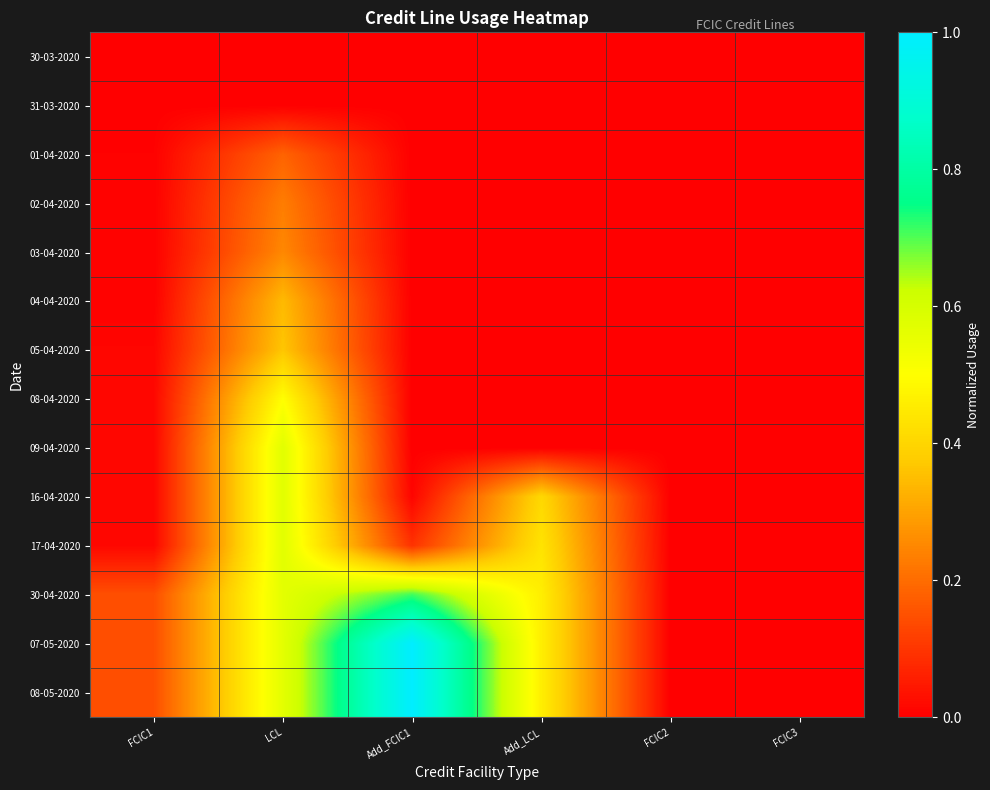

Reading left to right, transcribe all the data shown in this chart.

30-03-2020: FCIC1=0.0	LCL=0.0	Add_FCIC1=0.0	Add_LCL=0.0	FCIC2=0.0	FCIC3=0.0
31-03-2020: FCIC1=0.0	LCL=0.0	Add_FCIC1=0.0	Add_LCL=0.0	FCIC2=0.0	FCIC3=0.0
01-04-2020: FCIC1=0.0	LCL=0.2	Add_FCIC1=0.0	Add_LCL=0.0	FCIC2=0.0	FCIC3=0.0
02-04-2020: FCIC1=0.0	LCL=0.2	Add_FCIC1=0.0	Add_LCL=0.0	FCIC2=0.0	FCIC3=0.0
03-04-2020: FCIC1=0.0	LCL=0.3	Add_FCIC1=0.0	Add_LCL=0.0	FCIC2=0.0	FCIC3=0.0
04-04-2020: FCIC1=0.0	LCL=0.3	Add_FCIC1=0.0	Add_LCL=0.0	FCIC2=0.0	FCIC3=0.0
05-04-2020: FCIC1=0.0	LCL=0.4	Add_FCIC1=0.0	Add_LCL=0.0	FCIC2=0.0	FCIC3=0.0
08-04-2020: FCIC1=0.0	LCL=0.5	Add_FCIC1=0.0	Add_LCL=0.0	FCIC2=0.0	FCIC3=0.0
09-04-2020: FCIC1=0.0	LCL=0.6	Add_FCIC1=0.0	Add_LCL=0.0	FCIC2=0.0	FCIC3=0.0
16-04-2020: FCIC1=0.0	LCL=0.6	Add_FCIC1=0.0	Add_LCL=0.4	FCIC2=0.0	FCIC3=0.0
17-04-2020: FCIC1=0.0	LCL=0.6	Add_FCIC1=0.1	Add_LCL=0.4	FCIC2=0.0	FCIC3=0.0
30-04-2020: FCIC1=0.1	LCL=0.6	Add_FCIC1=0.7	Add_LCL=0.5	FCIC2=0.0	FCIC3=0.0
07-05-2020: FCIC1=0.1	LCL=0.6	Add_FCIC1=1.0	Add_LCL=0.5	FCIC2=0.0	FCIC3=0.0
08-05-2020: FCIC1=0.1	LCL=0.6	Add_FCIC1=1.0	Add_LCL=0.5	FCIC2=0.0	FCIC3=0.0